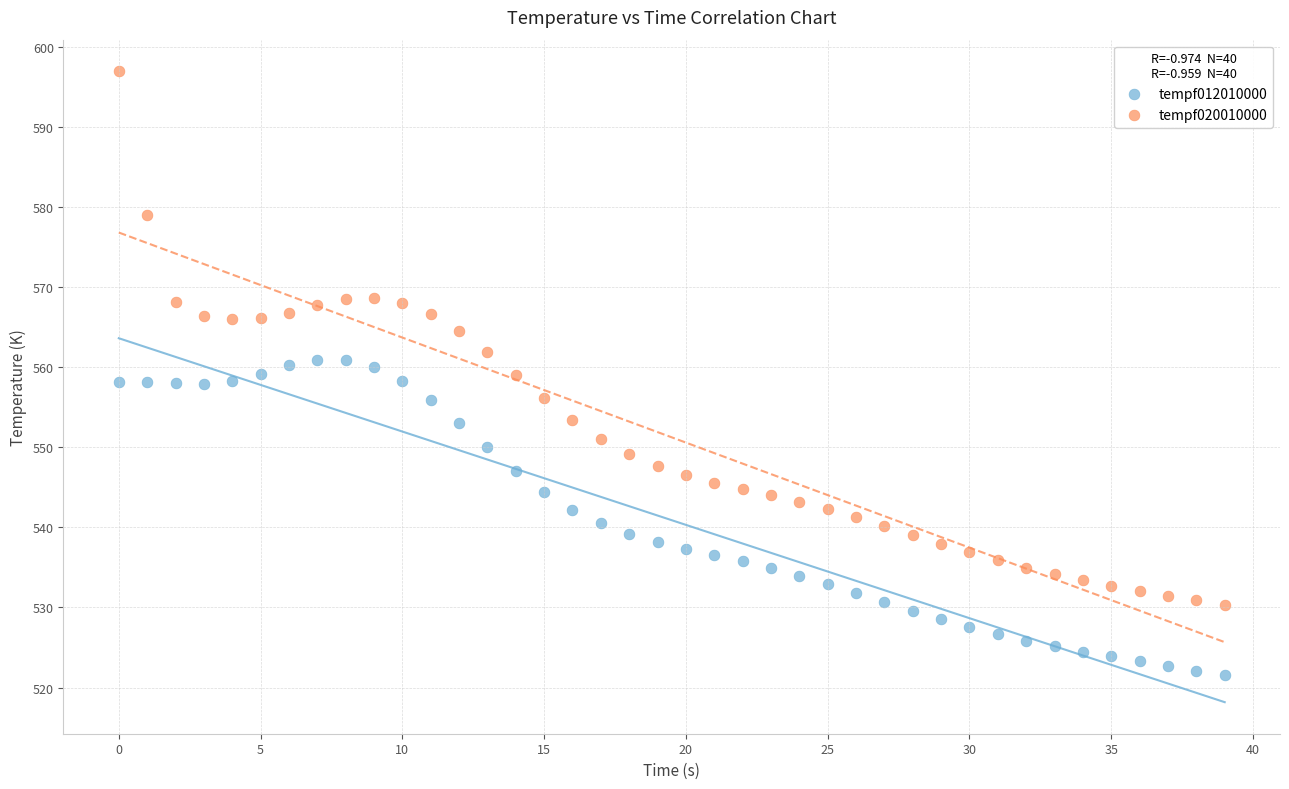

What are all the series names shown in the legend?

tempf012010000, tempf020010000